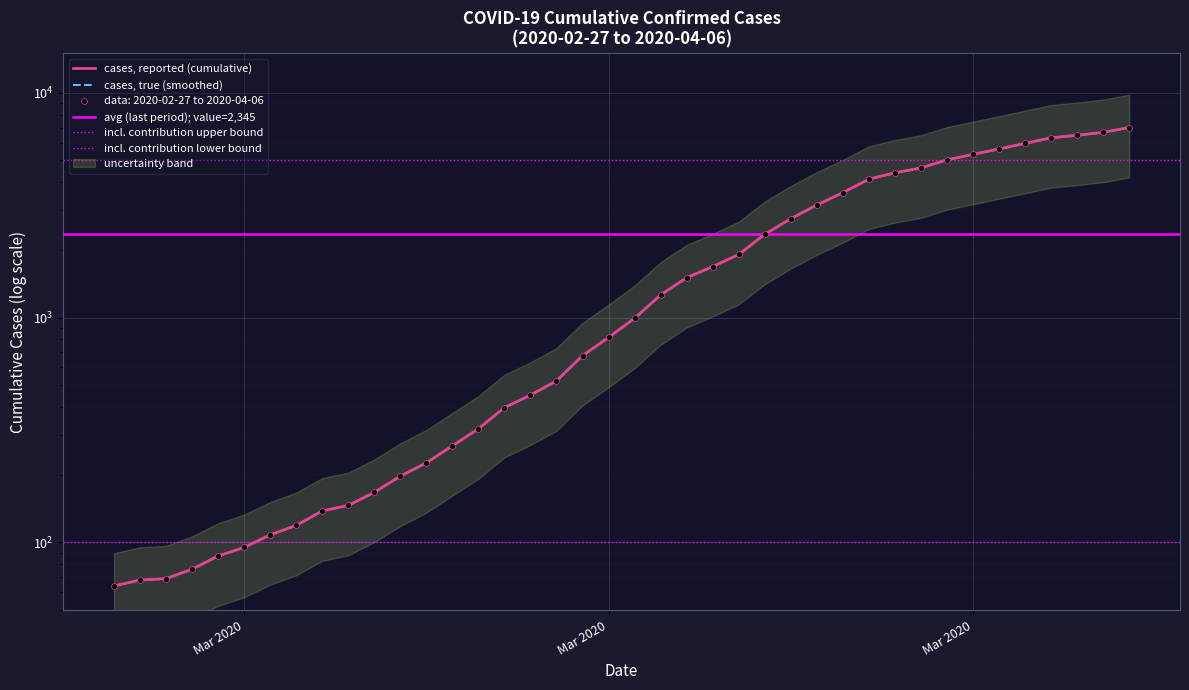

What is the change in value from 2020-03-03 to 2020-04-03?

+6208